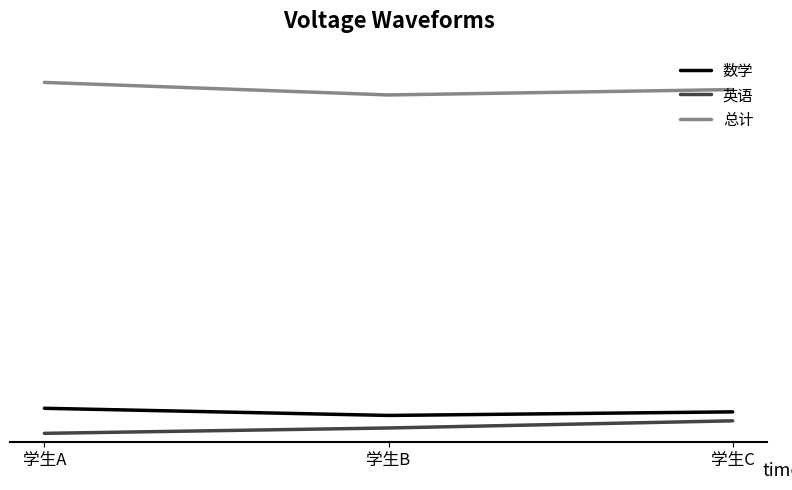

Does the chart display data point markers on the line(s)?

No